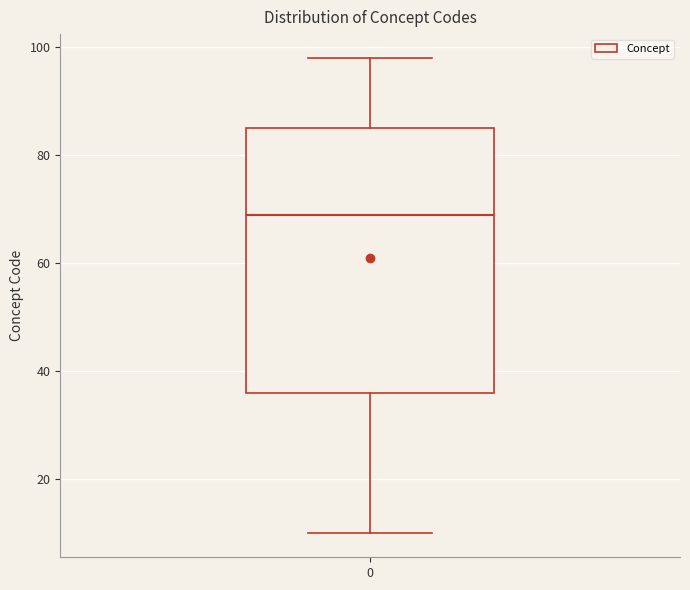

Transcribe this box plot: give where the median line is, the range the box spans, and where the two whiskers end, as read against the y-axis. The values are not printed on the chart, so give them approximately, as read against the axis.

median 70, box 36 to 86, whiskers 10 to 98